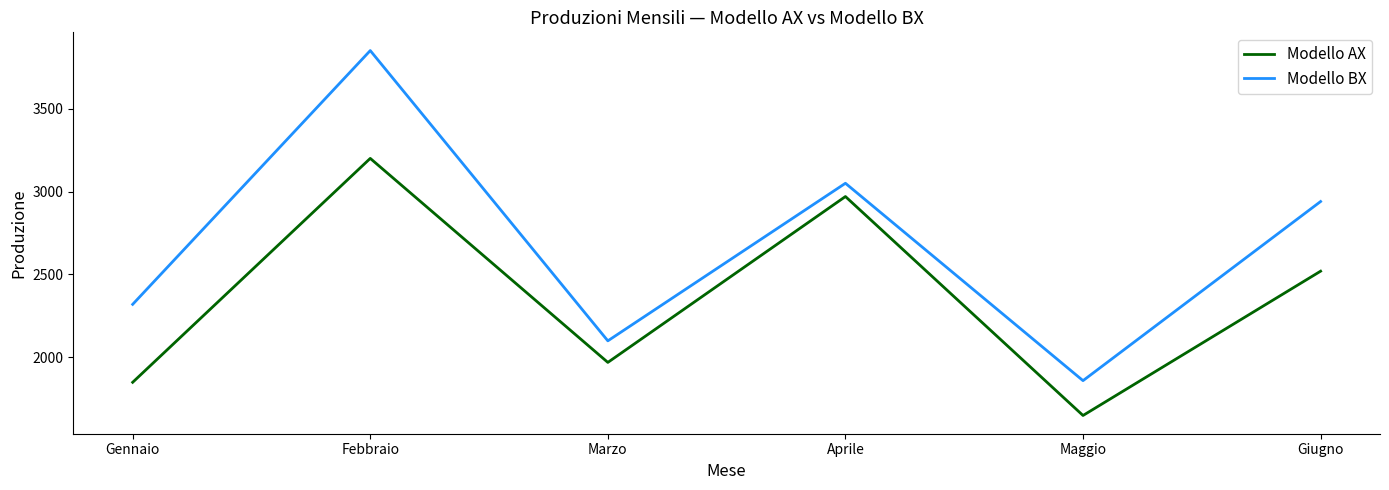

Which series has the widest spread of values?

Modello BX